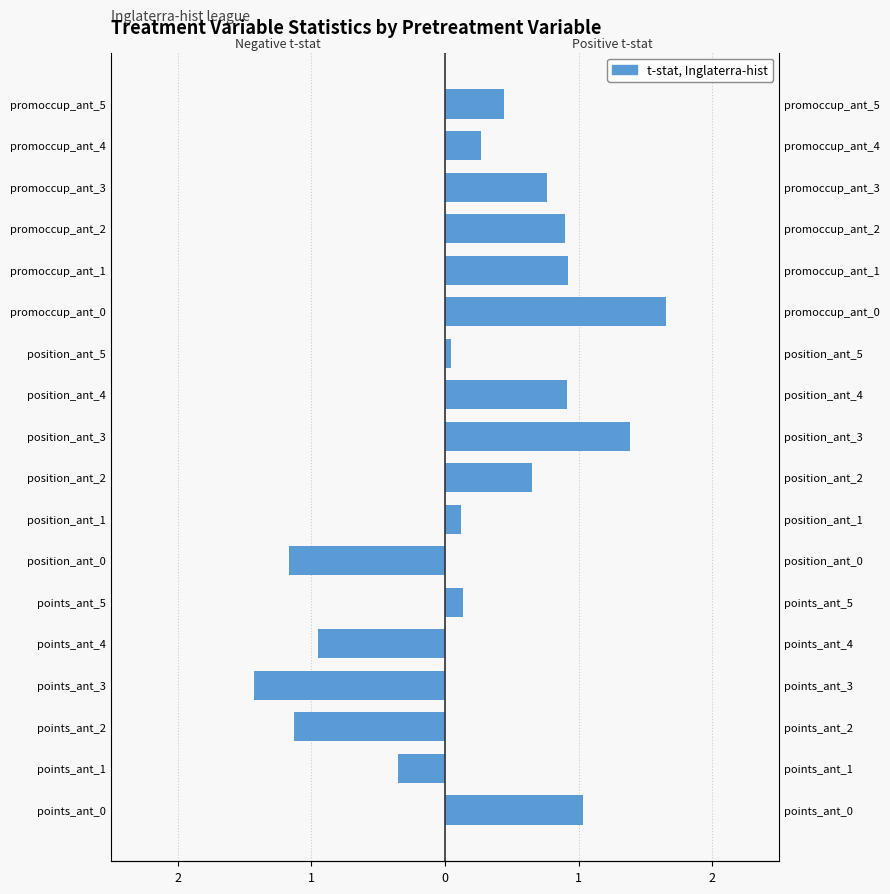

Is it true that t-stat (negative) equals -1.6 at points_ant_2?

False